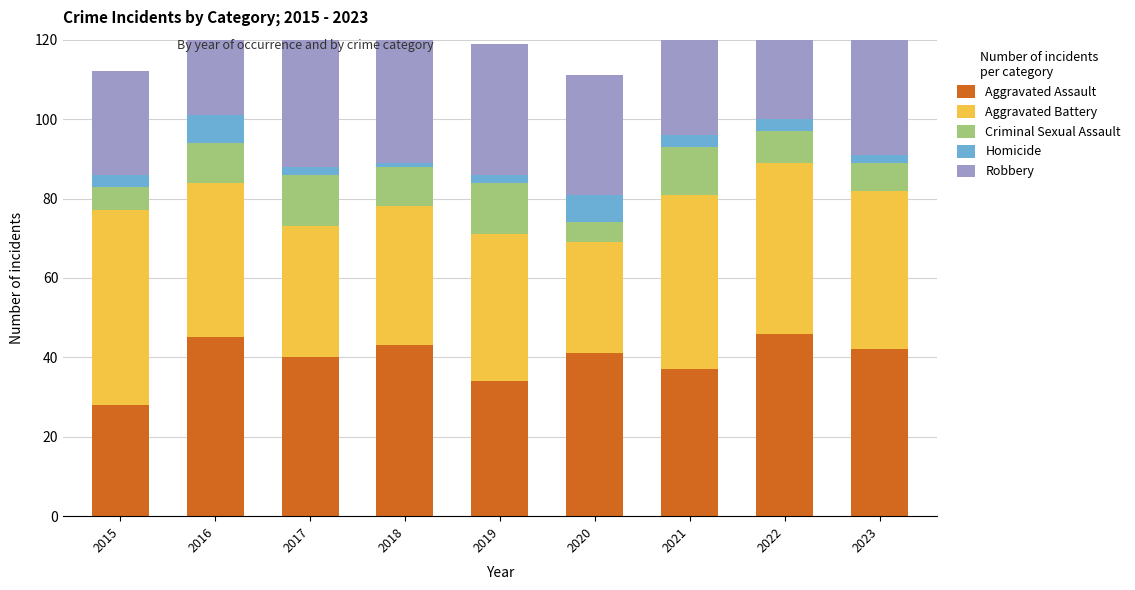

Are the bars horizontal?

No